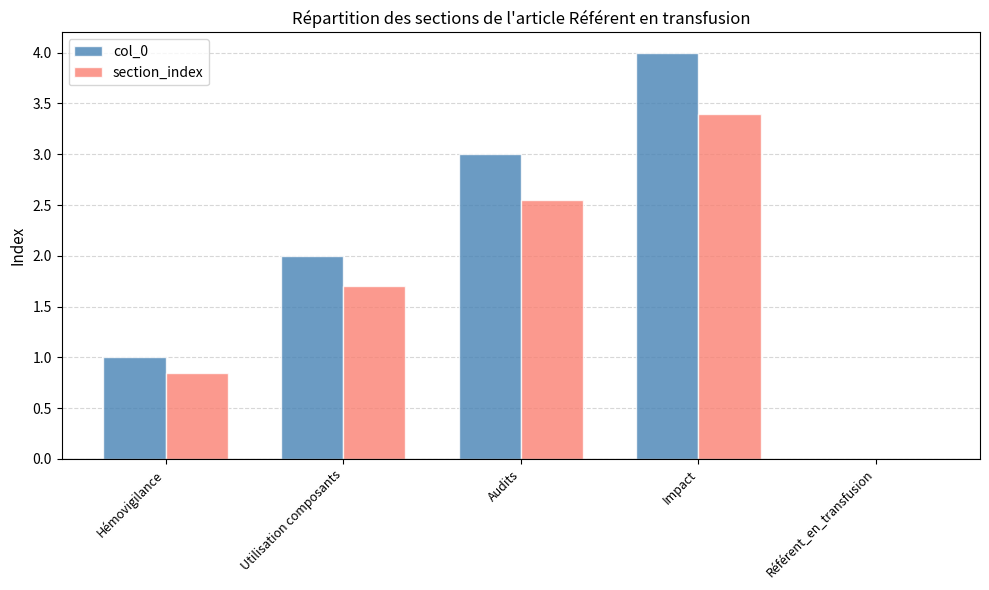

What is the highest value of the col_0 series?

4.0